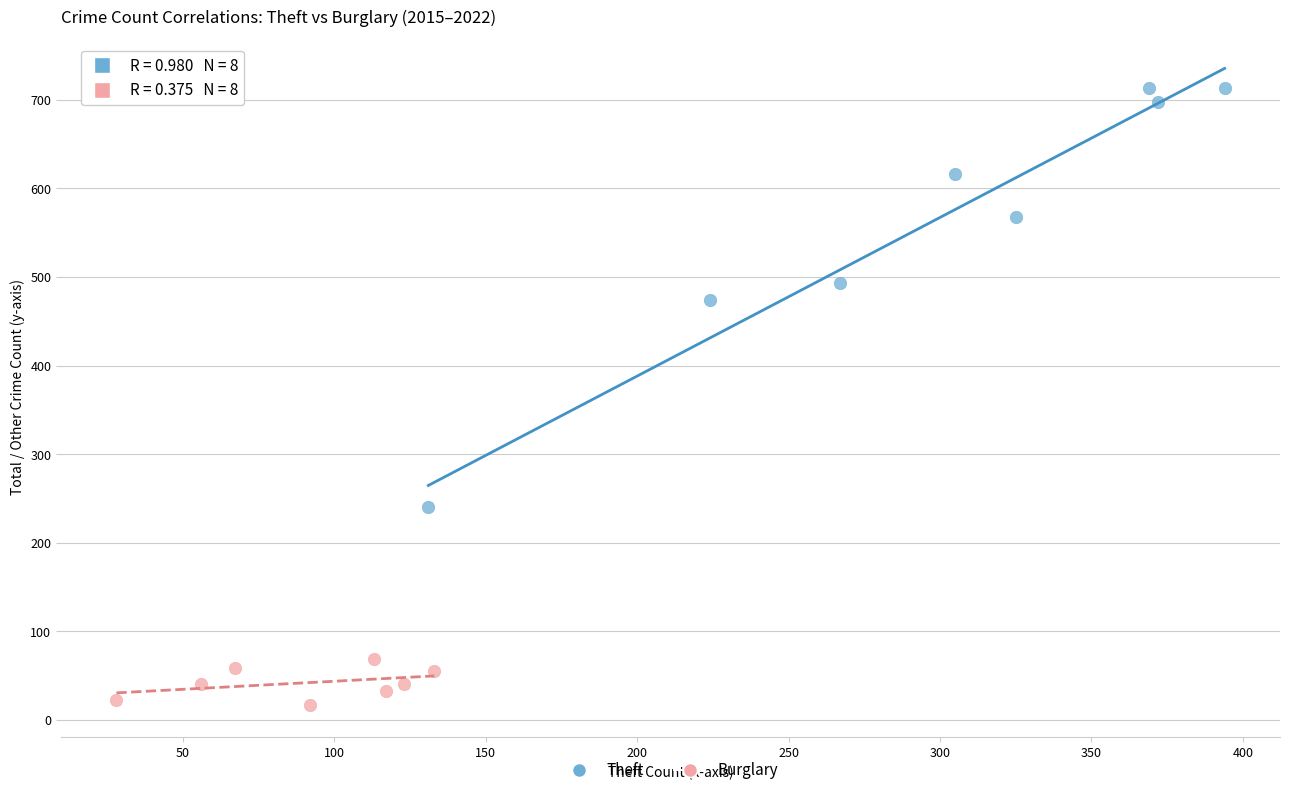

Which series has the widest spread of Y values?

Theft